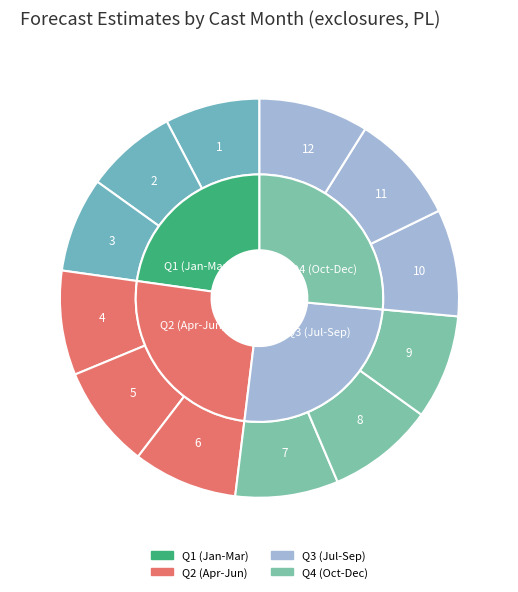

Rank the categories by value from lowest to highest.

2, 1, 3, 5, 7, 4, 6, 9, 8, 10, 11, 12